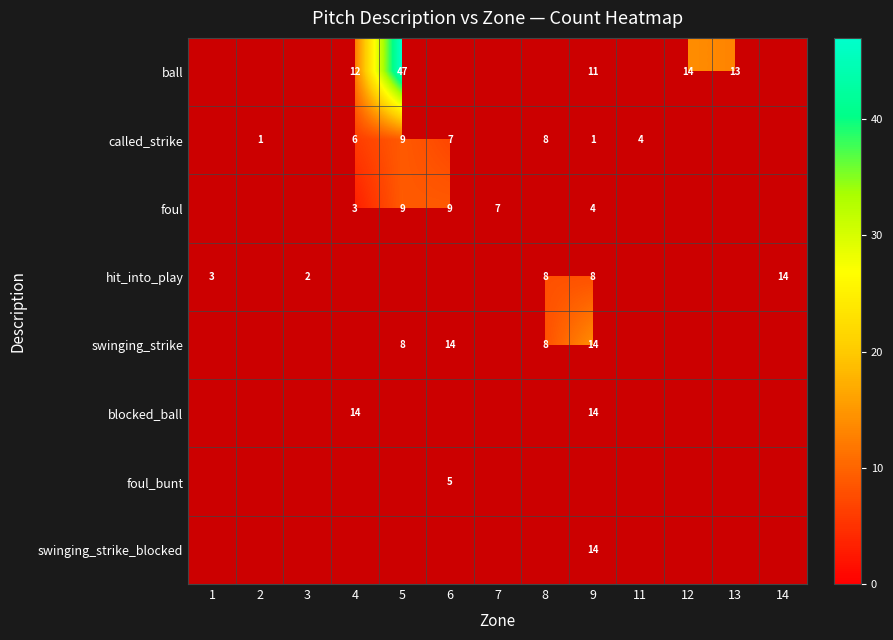

Is it true that swinging_strike equals 21 at 9?

False